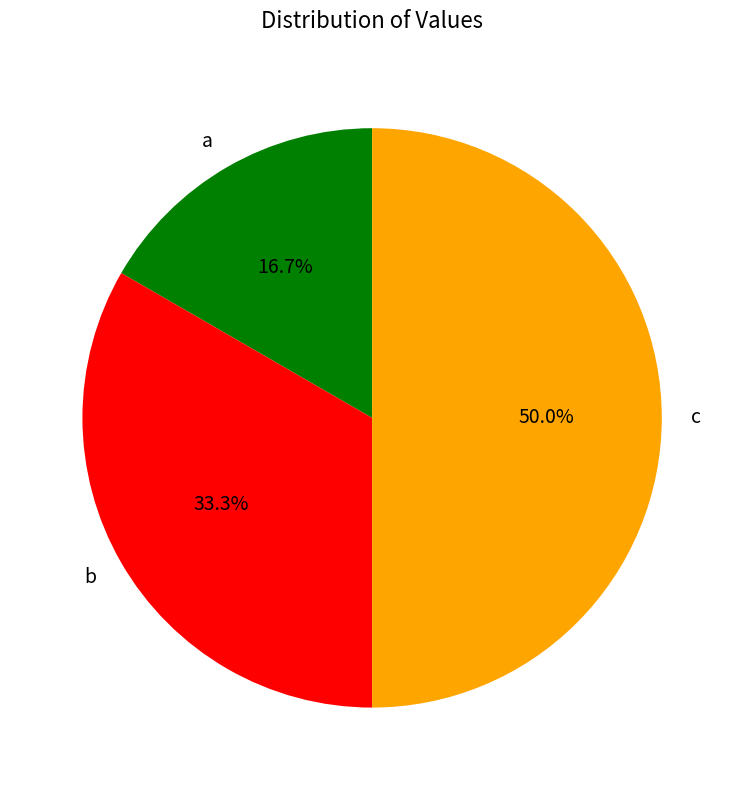

How many slices are in this pie chart?

3